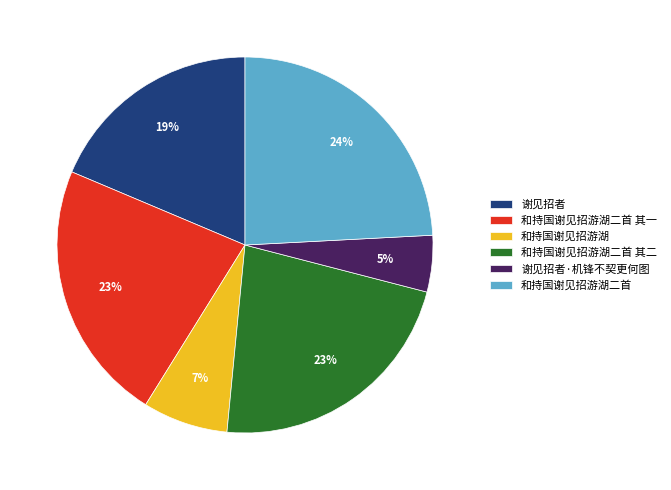

Between 和持国谢见招游湖二首 其一 and 谢见招者·机锋不契更何图, which is larger?

和持国谢见招游湖二首 其一